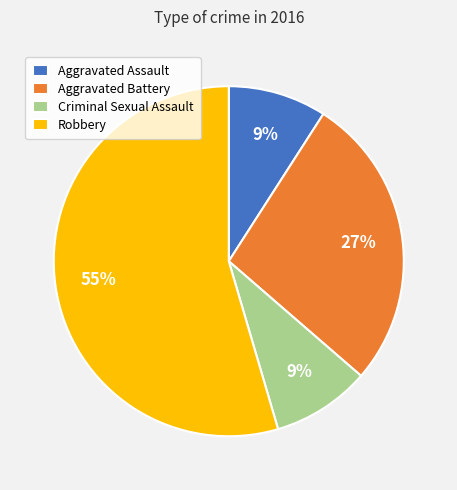

To the nearest percent, what is the average slice percentage?

25%